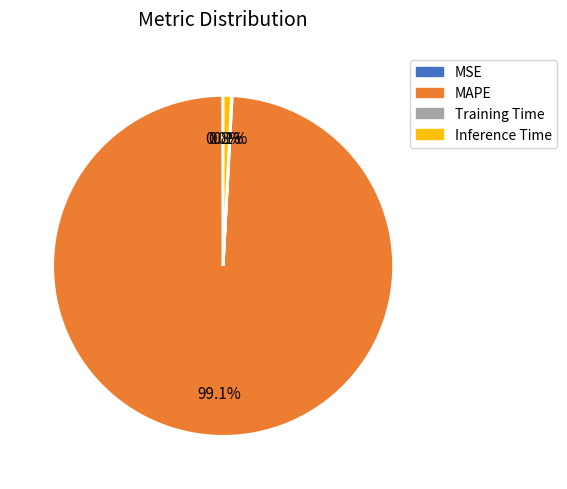

To the nearest percent, what portion does MAPE represent?

99%